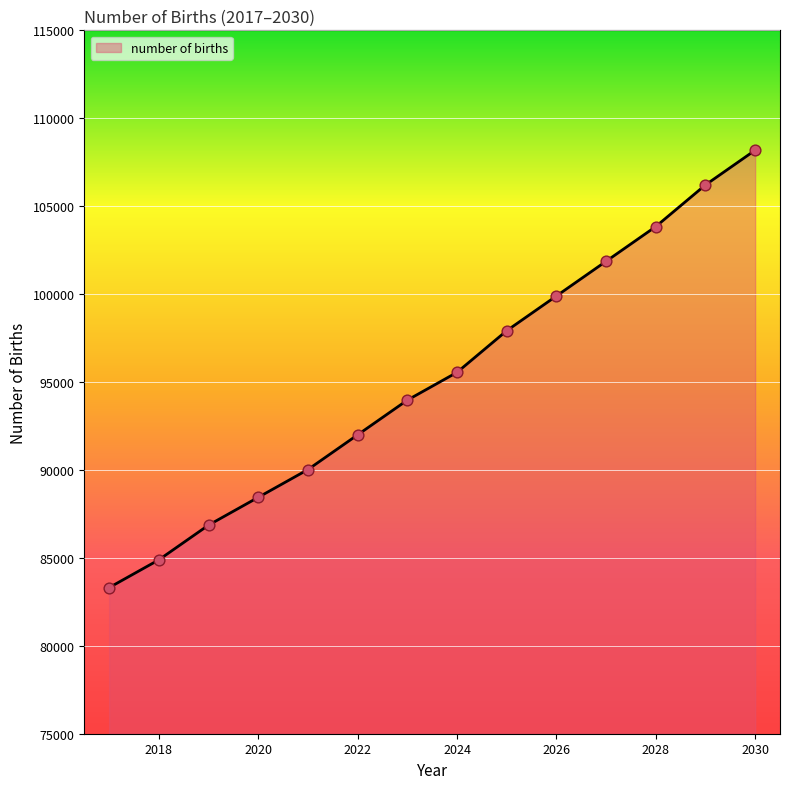

What is the difference between the maximum and minimum values?

24874.2